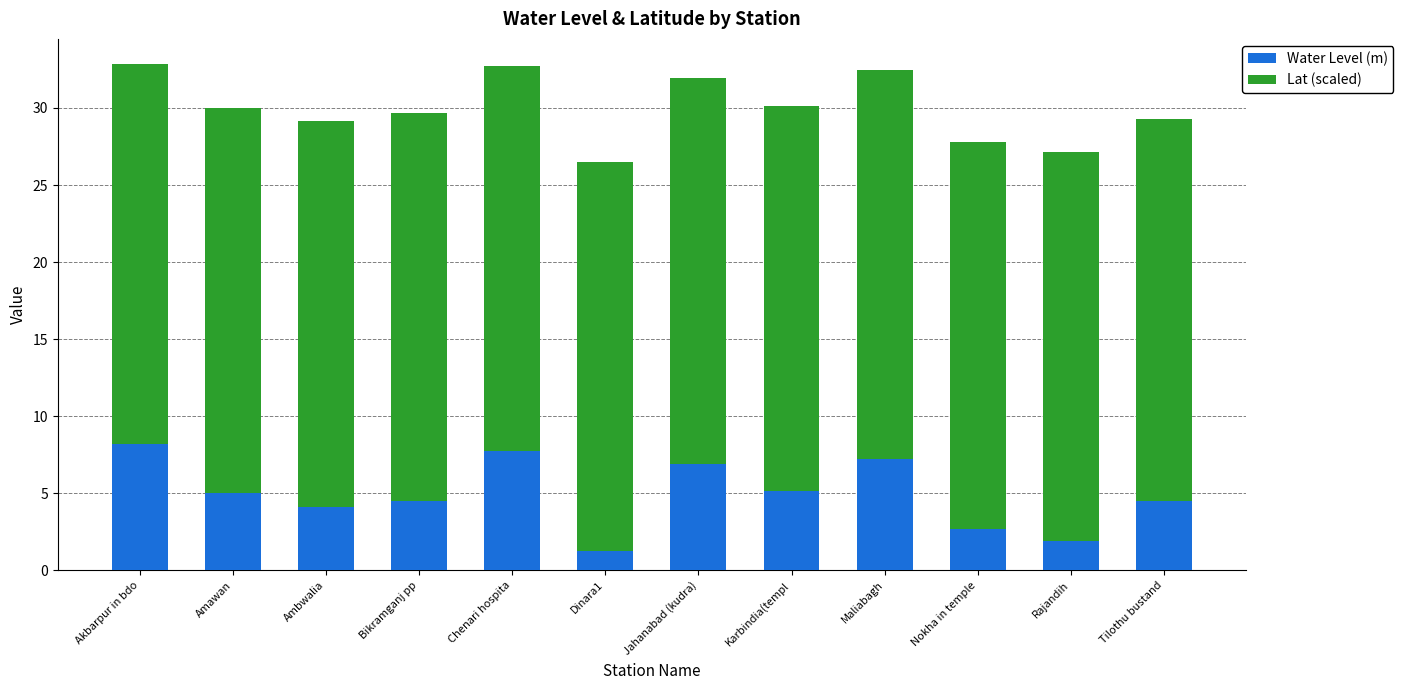

What is the highest value of the Water Level (m) series?

8.2